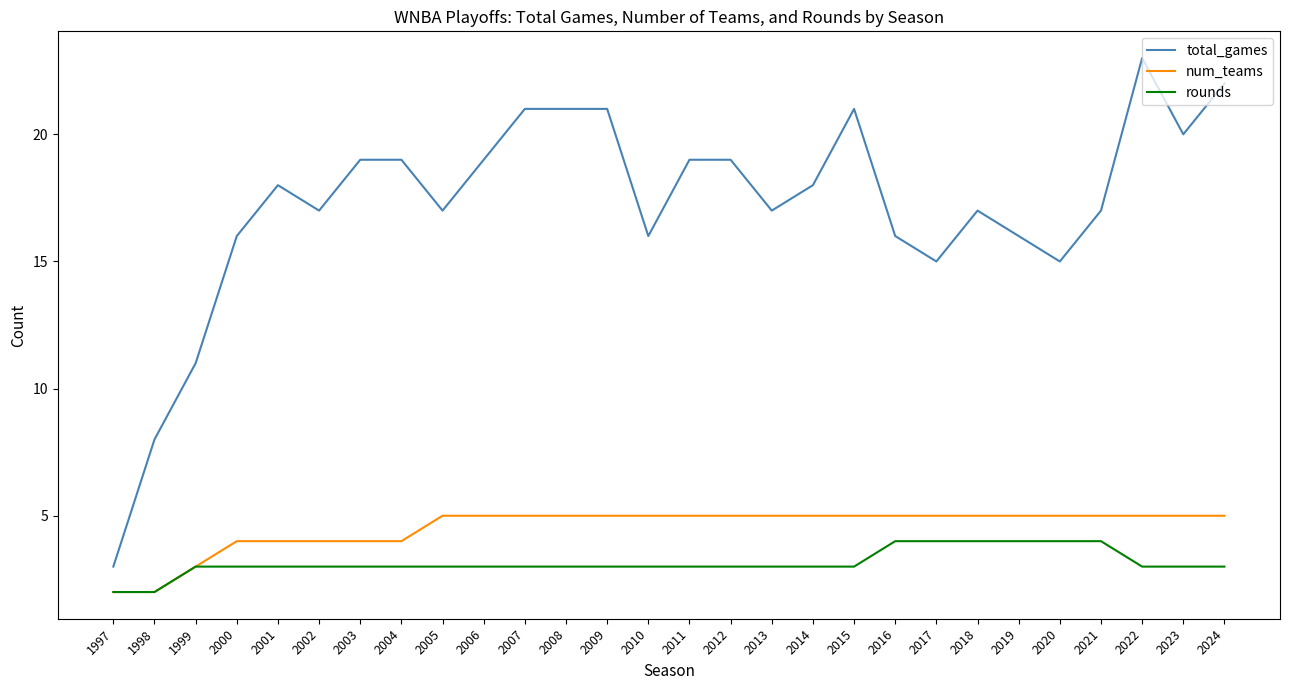

At 2009, list the series in order from largest to smallest.

total_games, num_teams, rounds